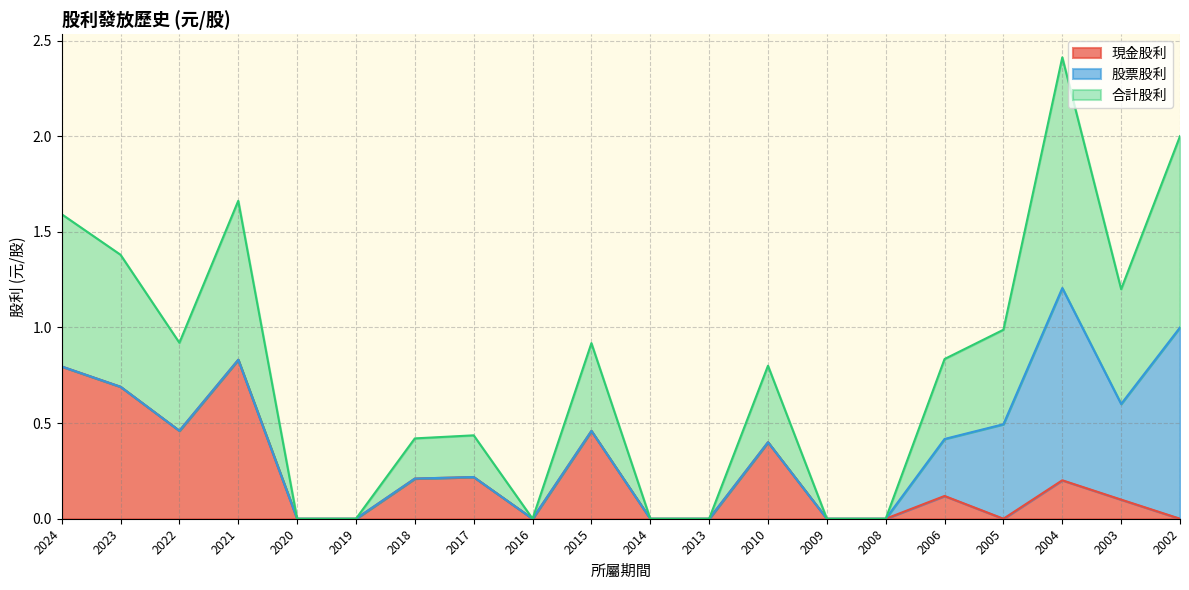

Is the value of 合計股利 at 2021 greater than the value of 現金股利 at 2023?

Yes